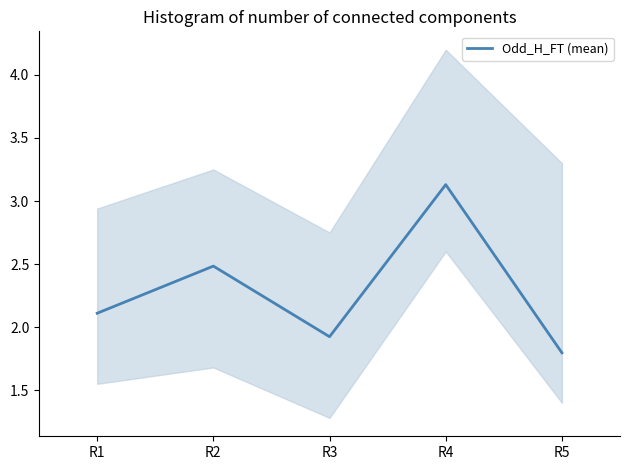

Reading right to left, transcribe all the data shown in this chart.

R5=1.8	R4=3.1	R3=1.9	R2=2.5	R1=2.1